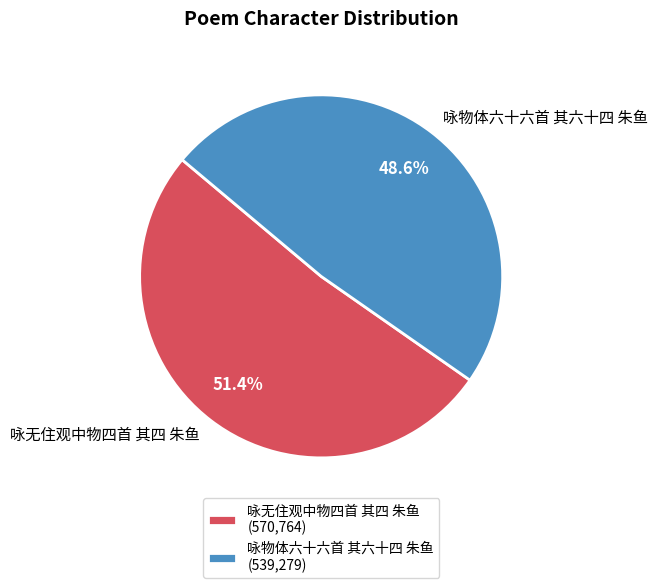

To the nearest percent, what is the difference between the 咏物体六十六首 其六十四 朱鱼 and 咏无住观中物四首 其四 朱鱼 slice percentages?

3%